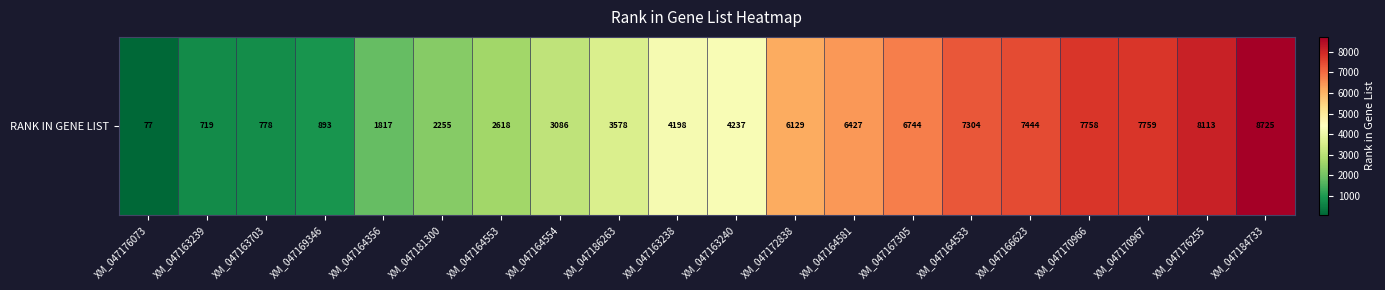

What is the maximum value shown in the chart?

8725